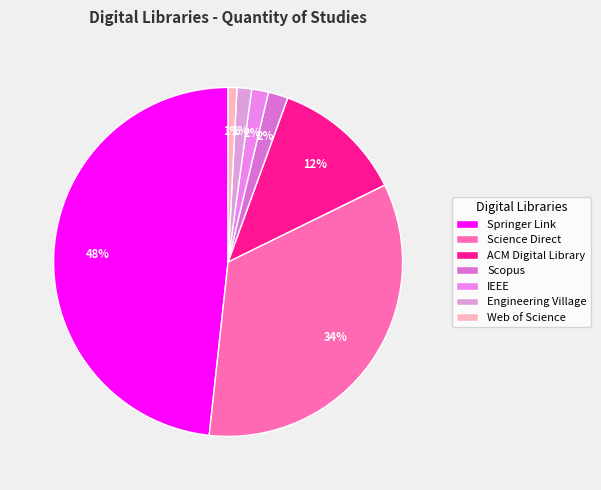

To the nearest percent, what is the difference between the ACM Digital Library and Web of Science slice percentages?

11%